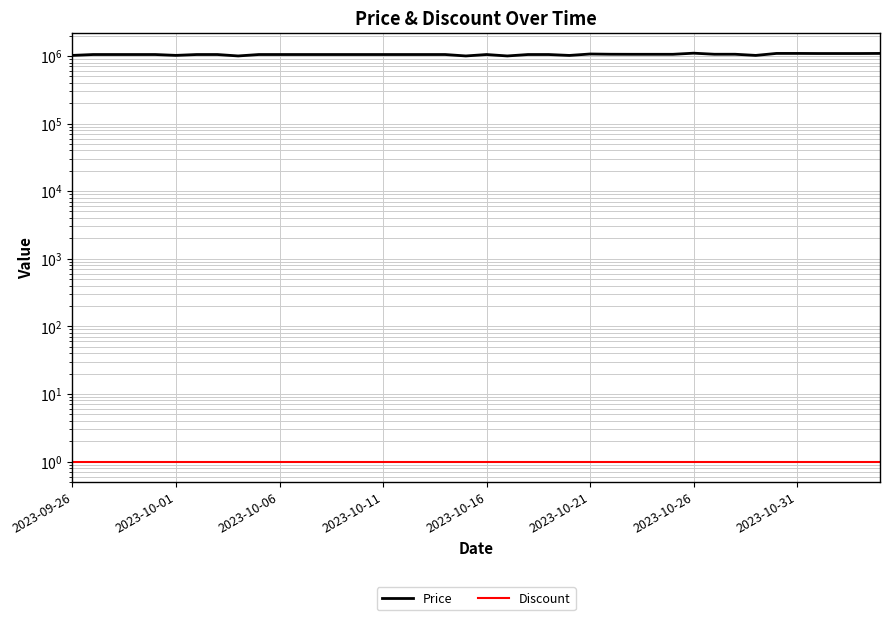

What is the approximate value of Price at 2023-10-31, to the nearest 50?

1050000